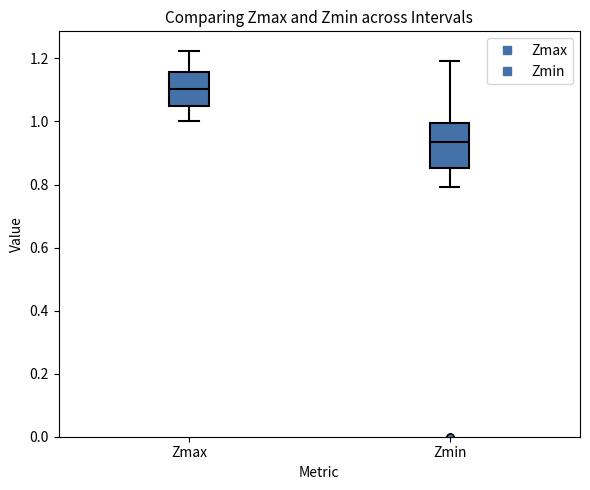

Where does the median line of the box for Zmin sit on the y-axis? The values are not printed on the chart, so give them approximately, as read against the axis.

0.94